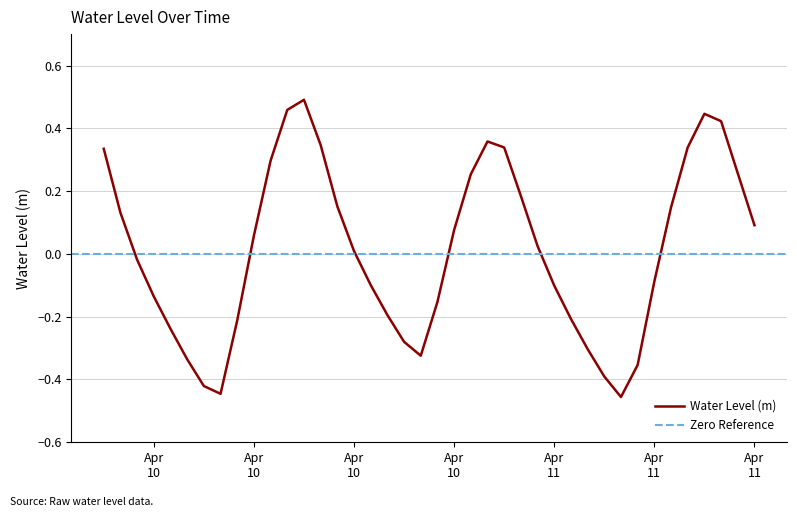

What is the label of the 7th point from the right?

Apr 11